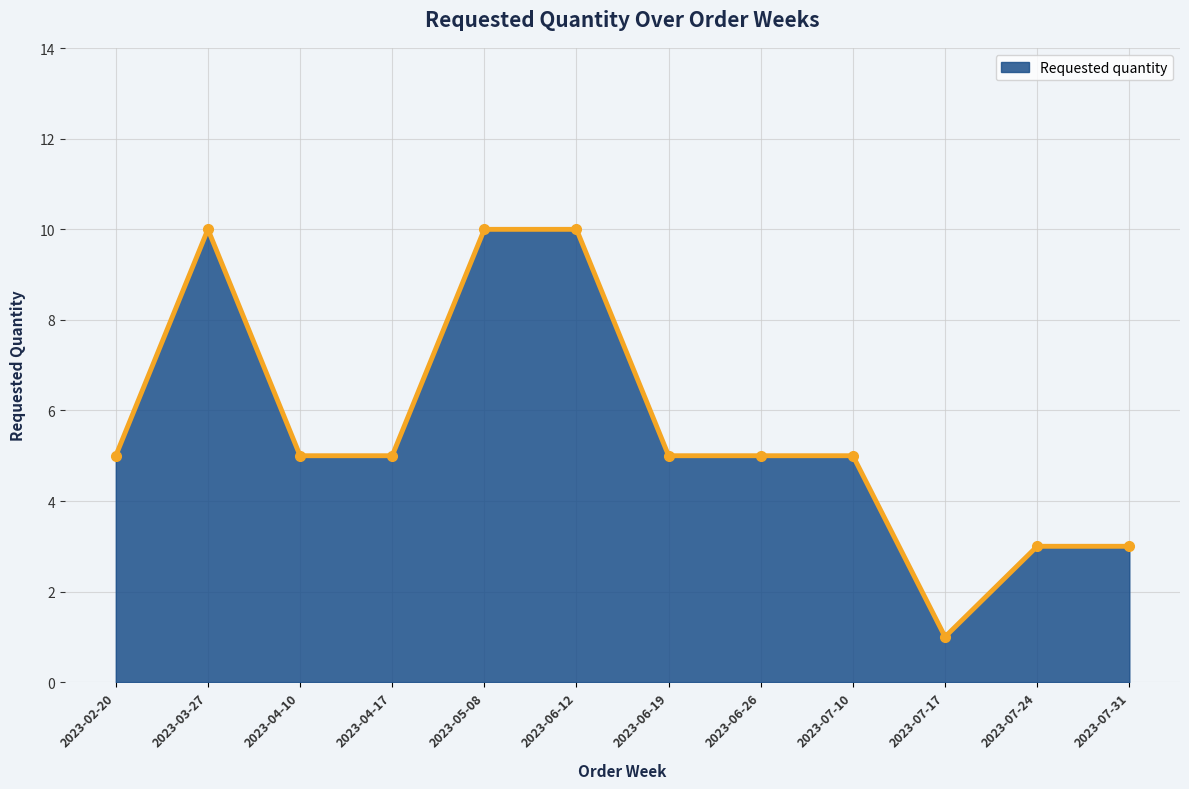

What is the change in value from 2023-06-12 to 2023-07-10?

-5